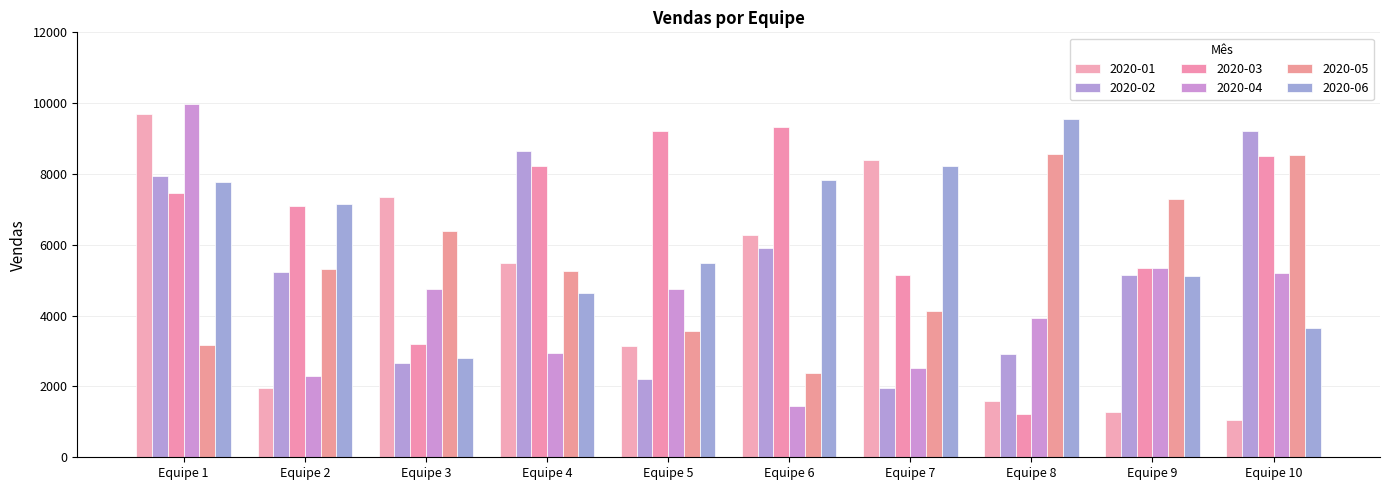

Which category has the highest value in the 2020-03 series?

Equipe 6